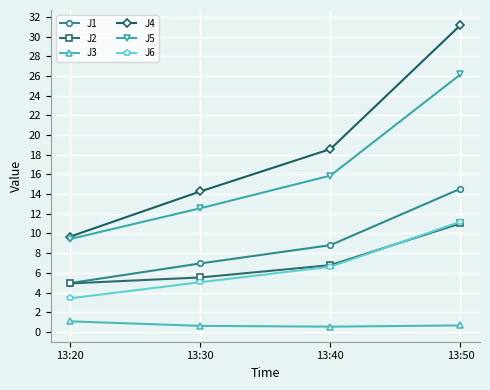

What is the total value across all series at 13:50?

94.8